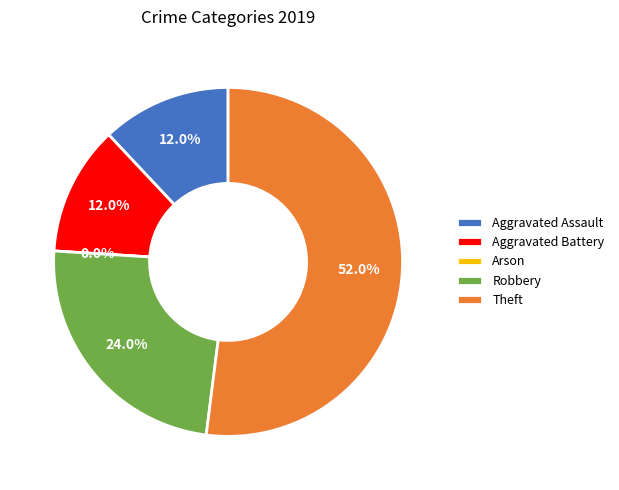

Does any single category account for the majority?

Yes